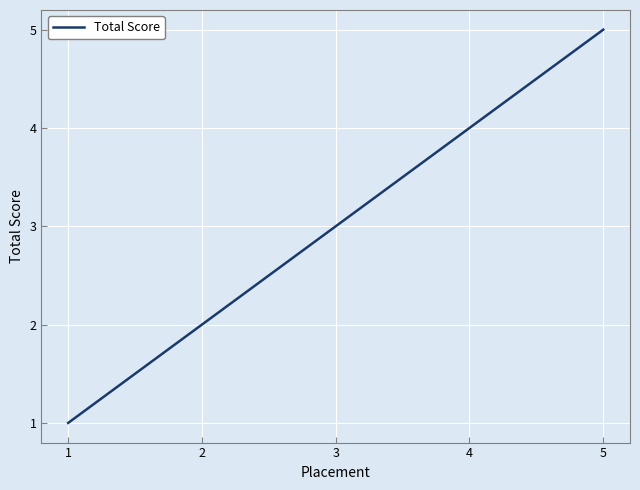

Which has a higher value, 3 or 2?

3